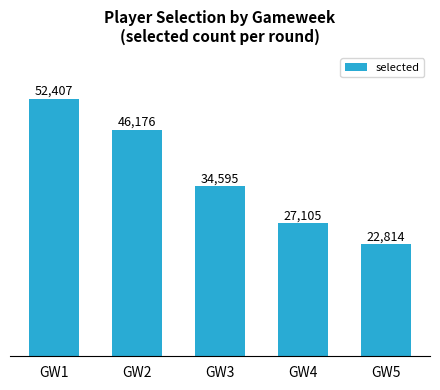

List the labels in order of value, largest first.

GW1, GW2, GW3, GW4, GW5